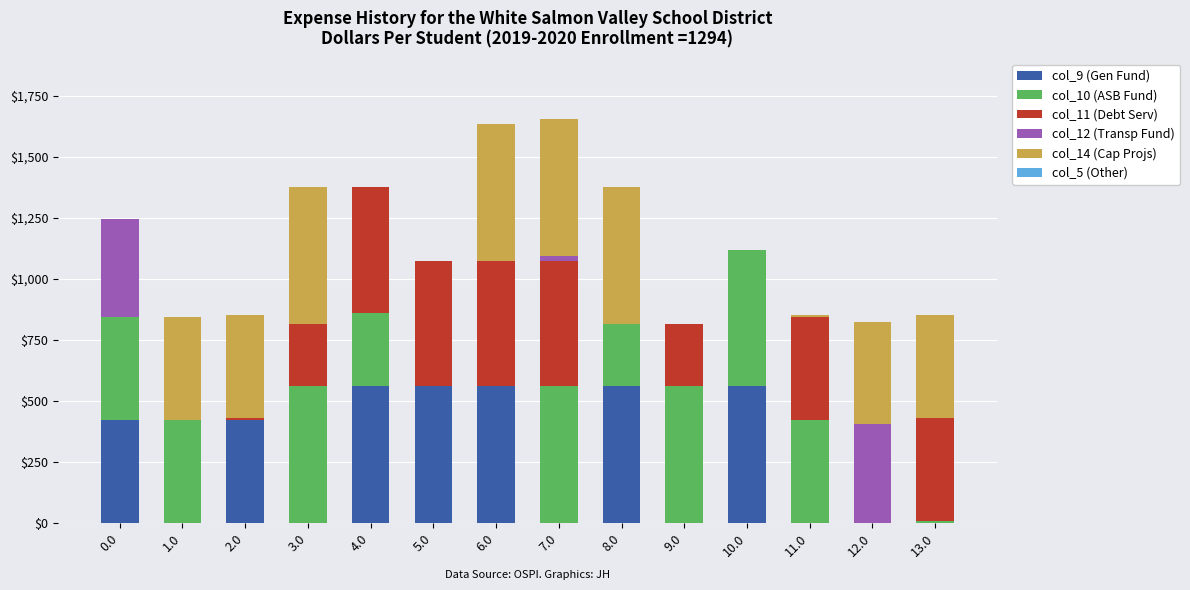

What is the total value across all series at 4.0?

1375.1